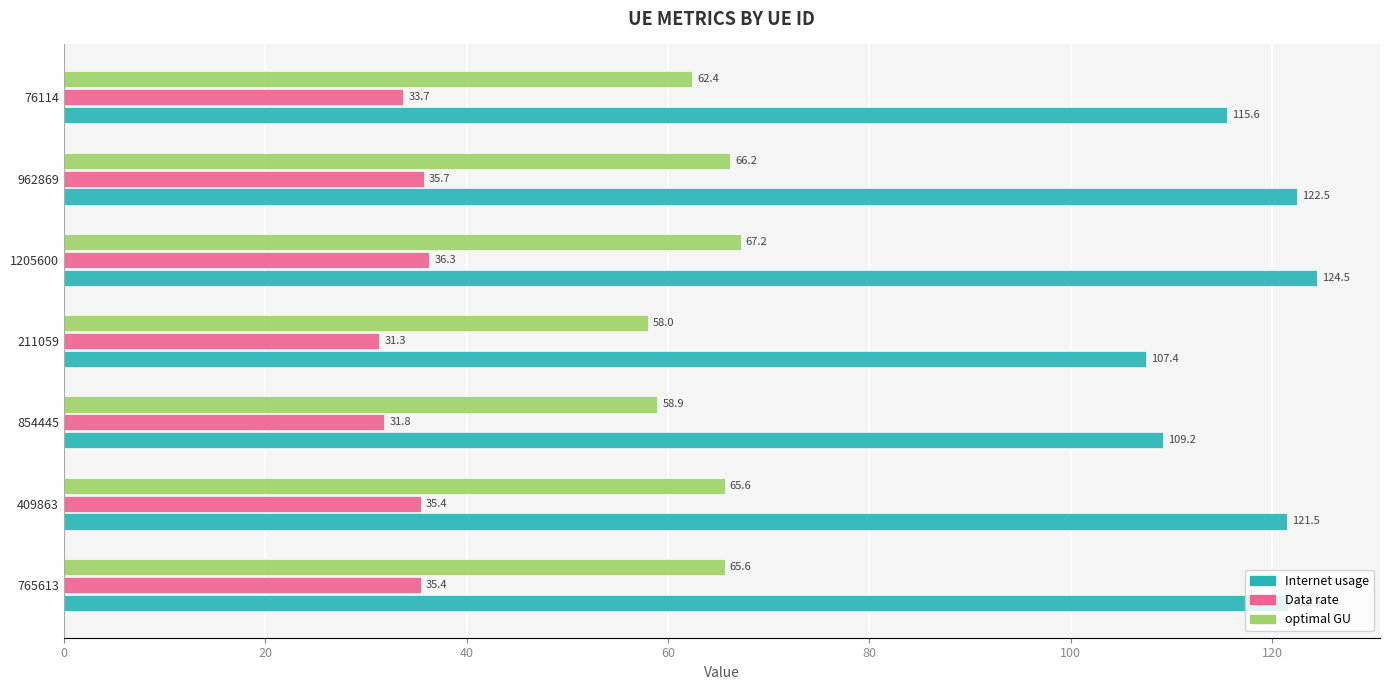

The optimal GU series shows 111.4 at 765613. True or false?

False